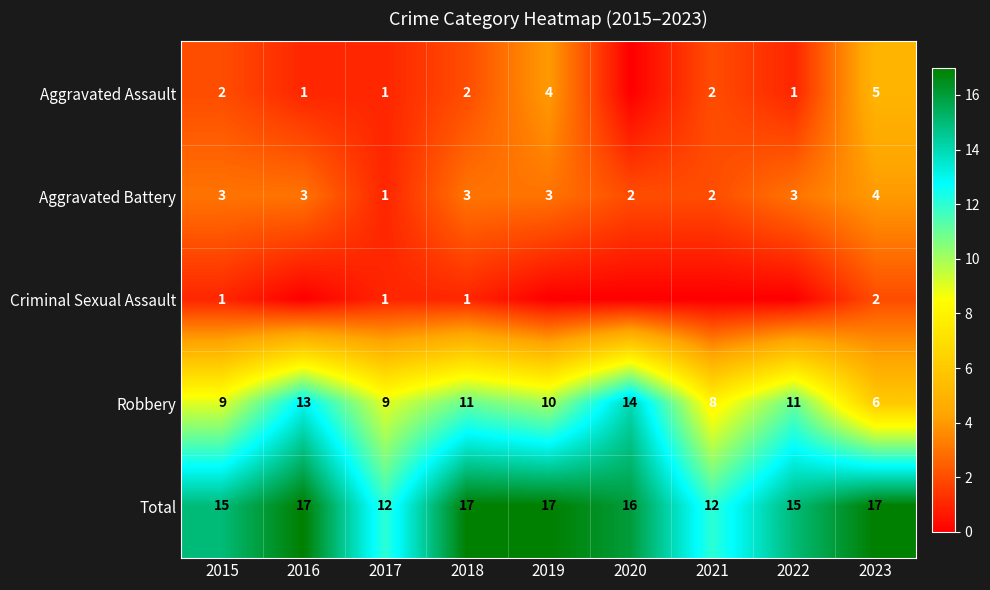

True or false: Aggravated Assault has a value of 5 at 2023.

True